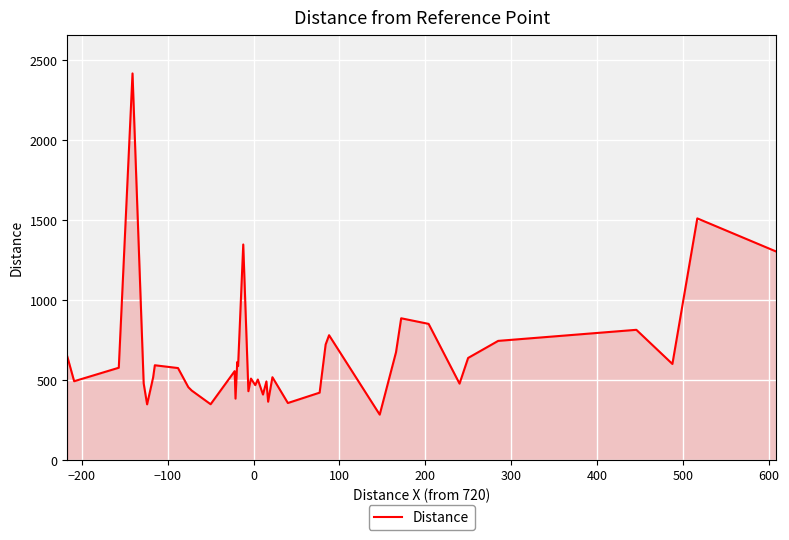

What is the smallest value displayed?

285.7